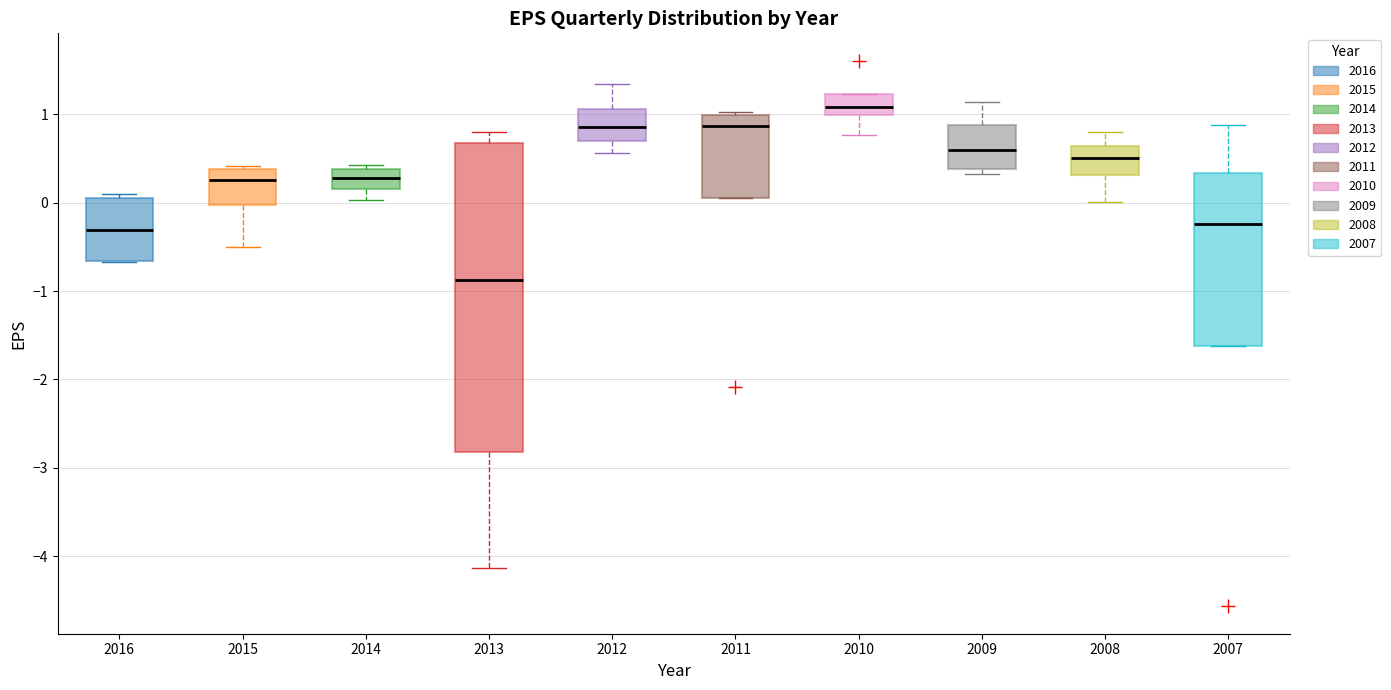

Which box is the tallest, from its lower edge to its upper edge?

2013